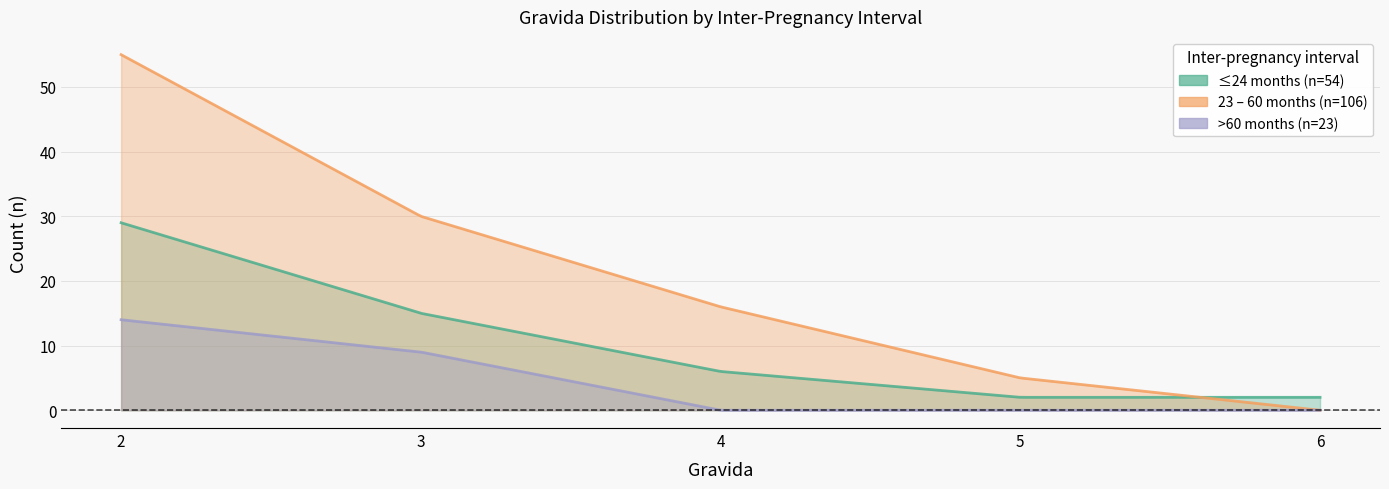

Reading left to right, extract all data points from this chart.

≤24 months (n=54): 2=29	3=15	4=6	5=2	6=2
23 – 60 months (n=106): 2=55	3=30	4=16	5=5	6=0
>60 months (n=23): 2=14	3=9	4=0	5=0	6=0